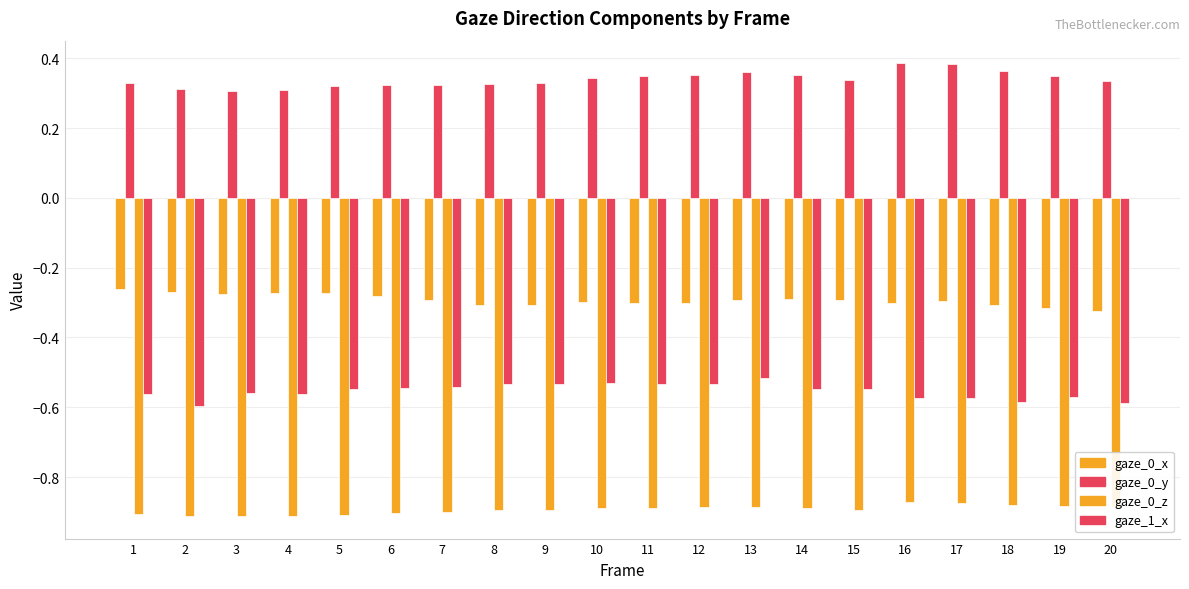

What is the average value of the gaze_0_y series?

0.3